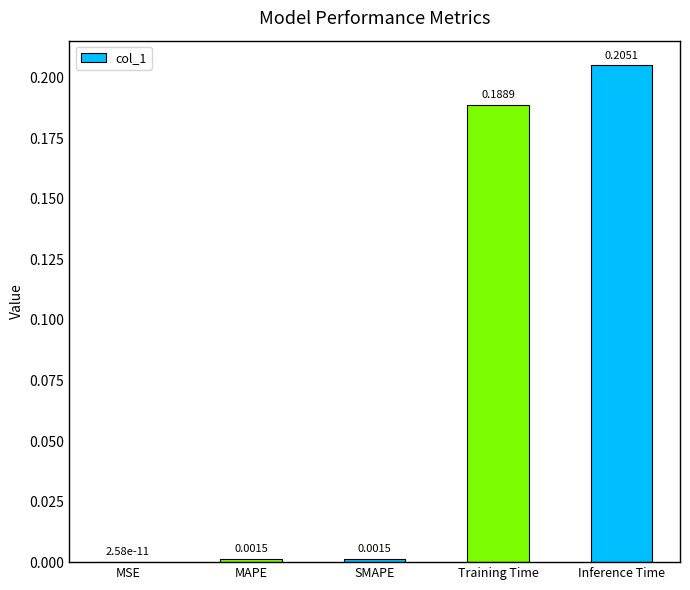

At which label is the value closest to 0?

MSE